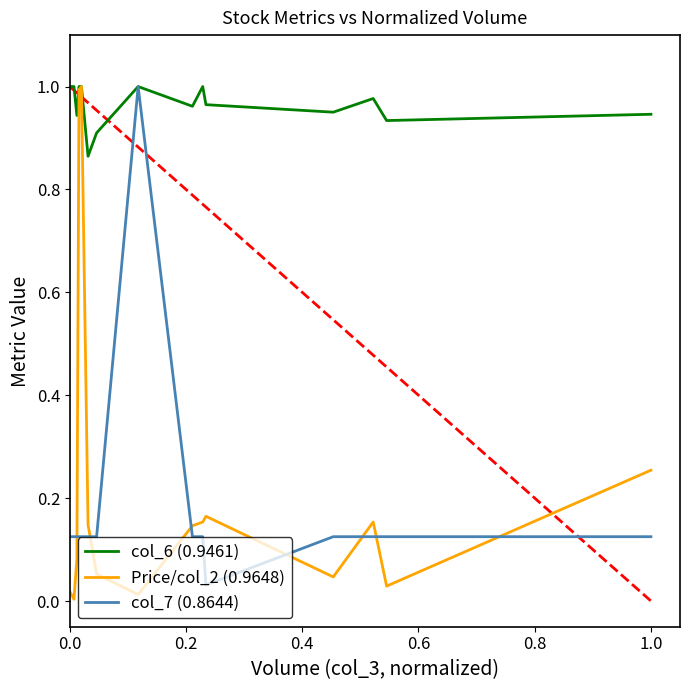

Which series has the largest range (max minus min)?

Price/col_2 (0.9648)